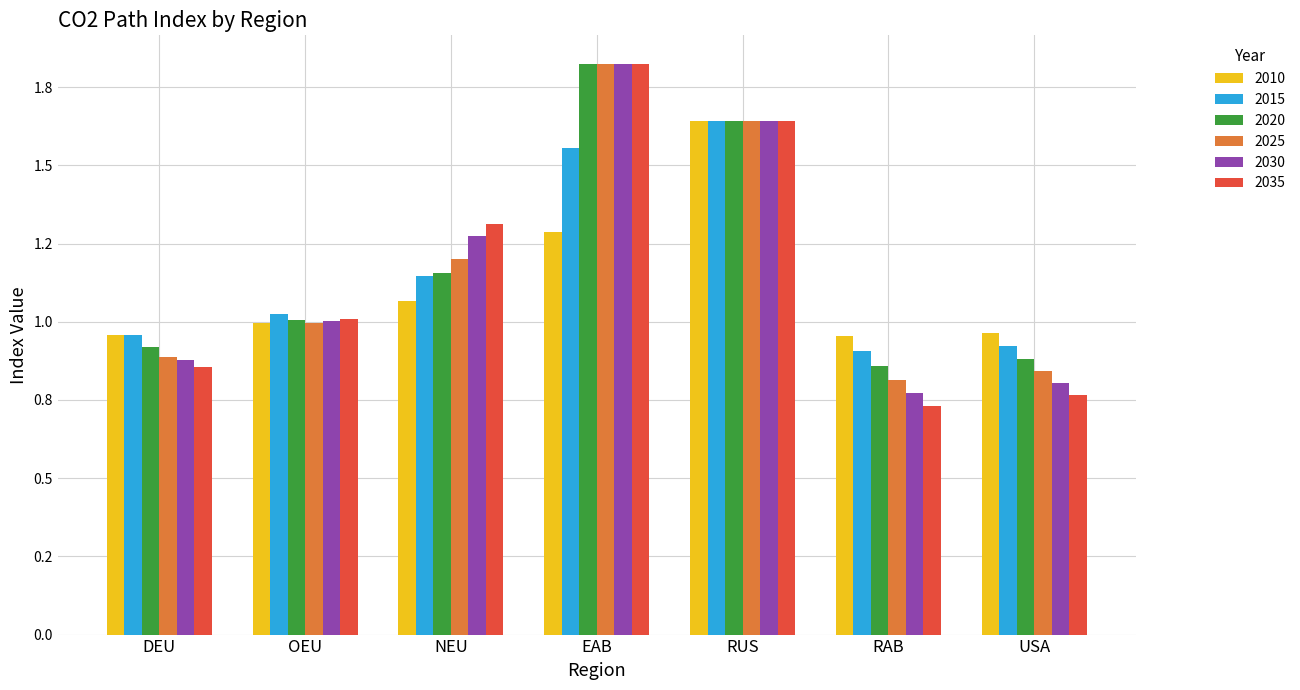

What are all the series names shown in the legend?

2010, 2015, 2020, 2025, 2030, 2035